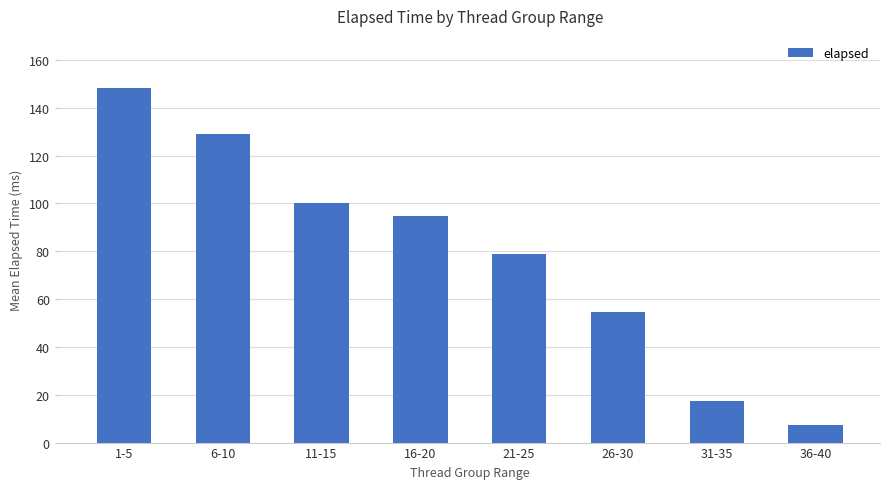

What position from the right is 16-20?

5